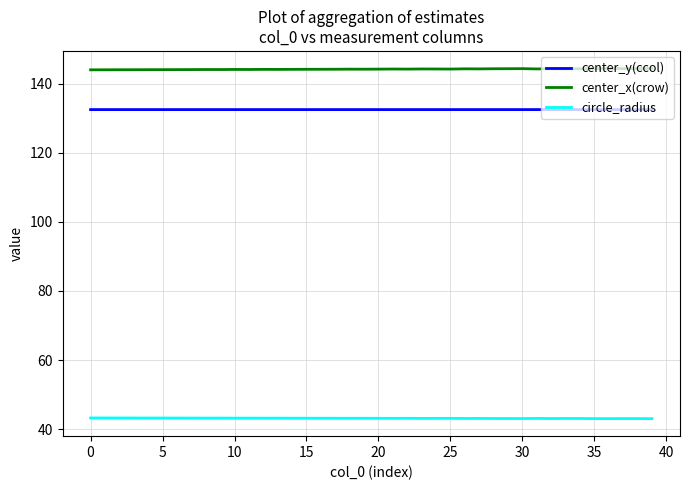

True or false: circle_radius and center_y(ccol) intersect in this chart.

False